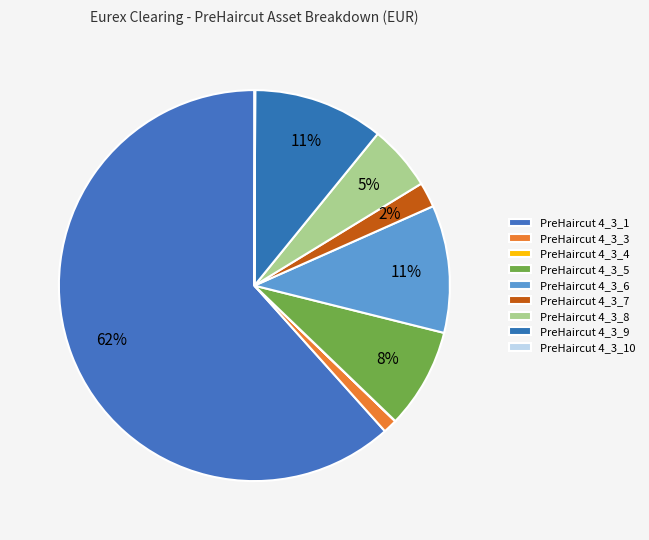

What is the largest slice in the pie chart?

PreHaircut 4_3_1